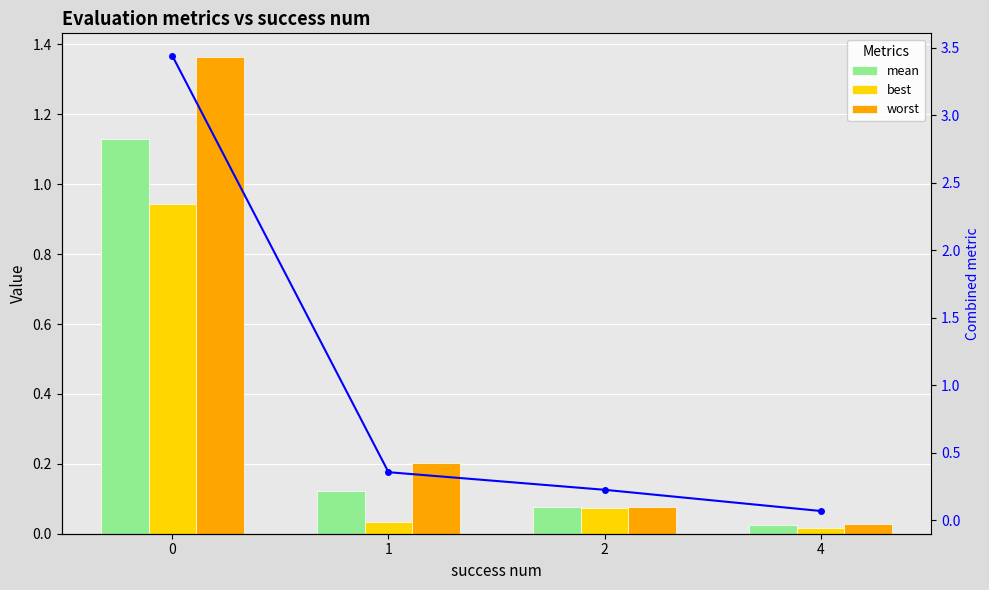

What is the average value of the combined series?

1.0